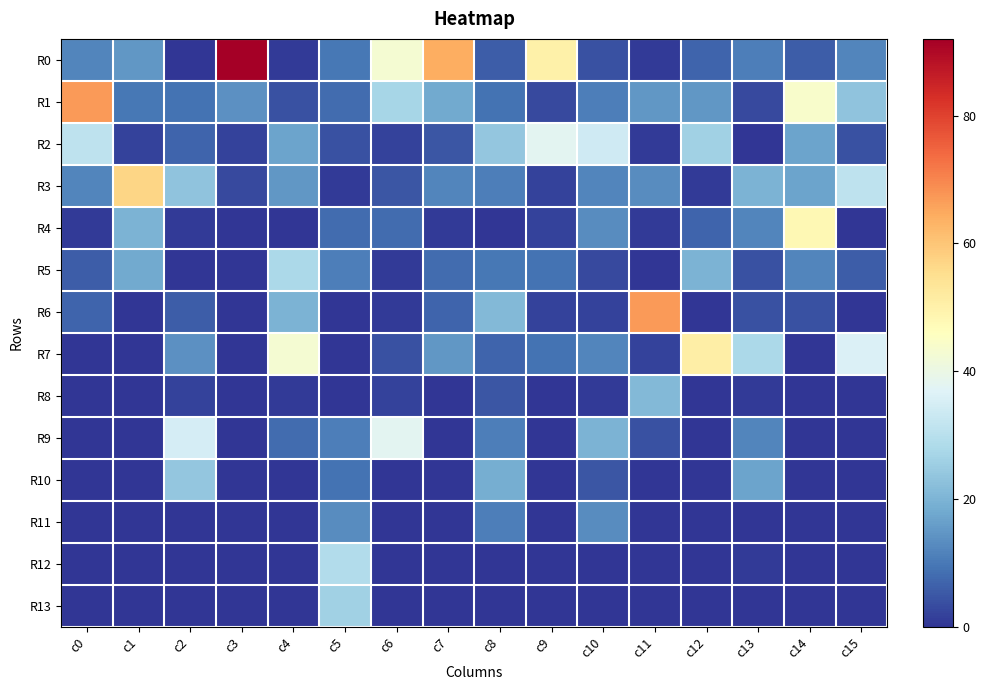

What is the total value across all series at c15?

112